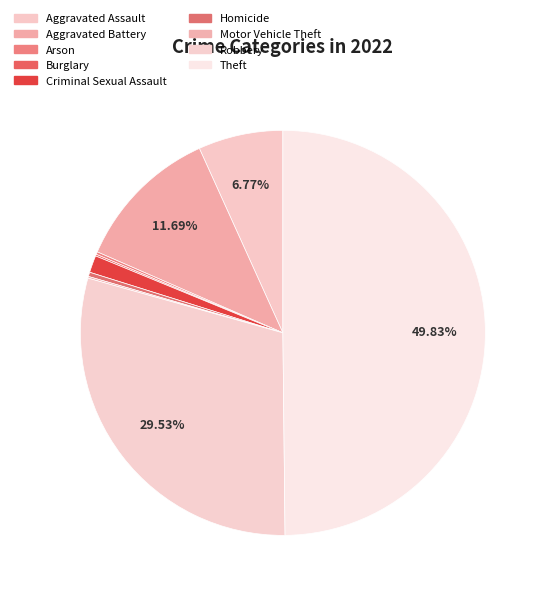

Between Burglary and Homicide, which is larger?

Homicide